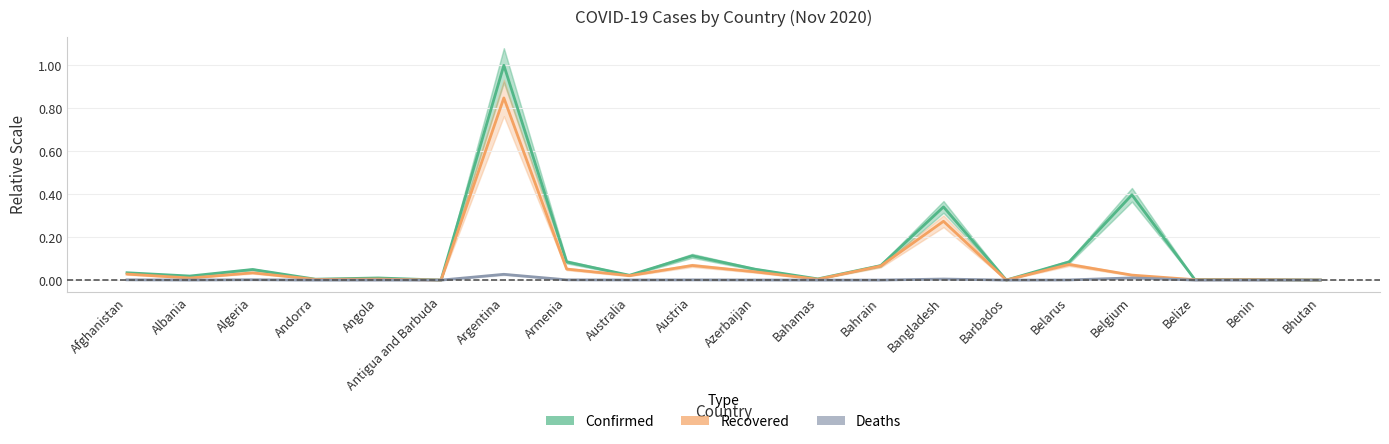

True or false: Deaths and Recovered intersect in this chart.

False